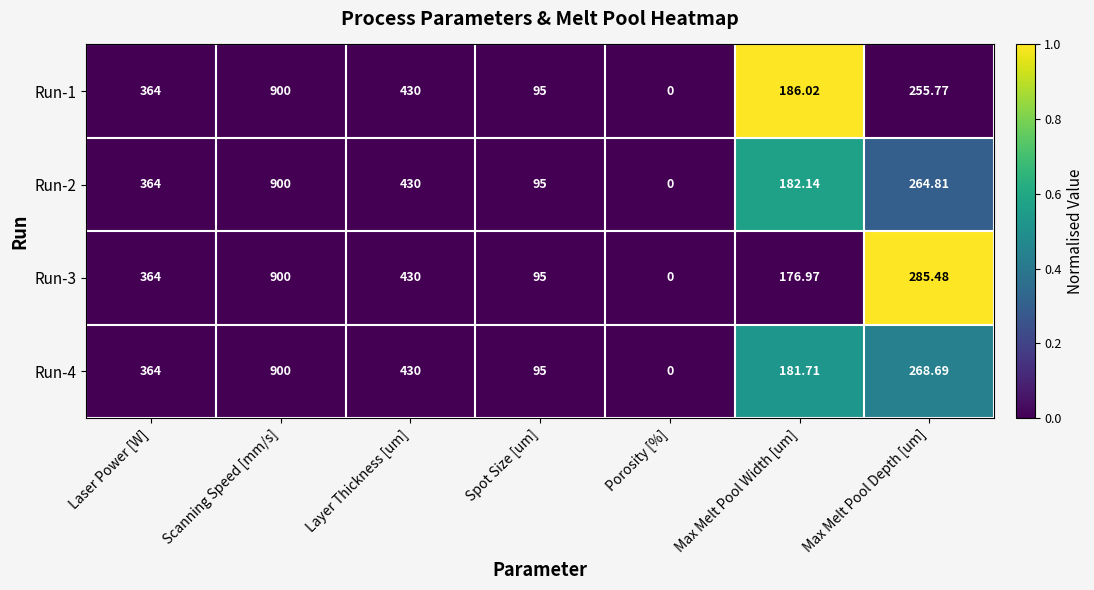

Rank the categories by Run-2 value from highest to lowest.

Scanning Speed [mm/s], Layer Thickness [um], Laser Power [W], Max Melt Pool Depth [um], Max Melt Pool Width [um], Spot Size [um], Porosity [%]